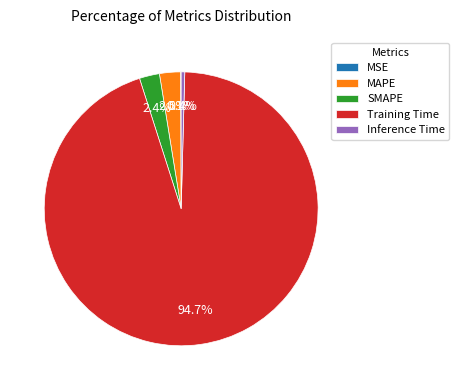

Which slice is the largest?

Training Time